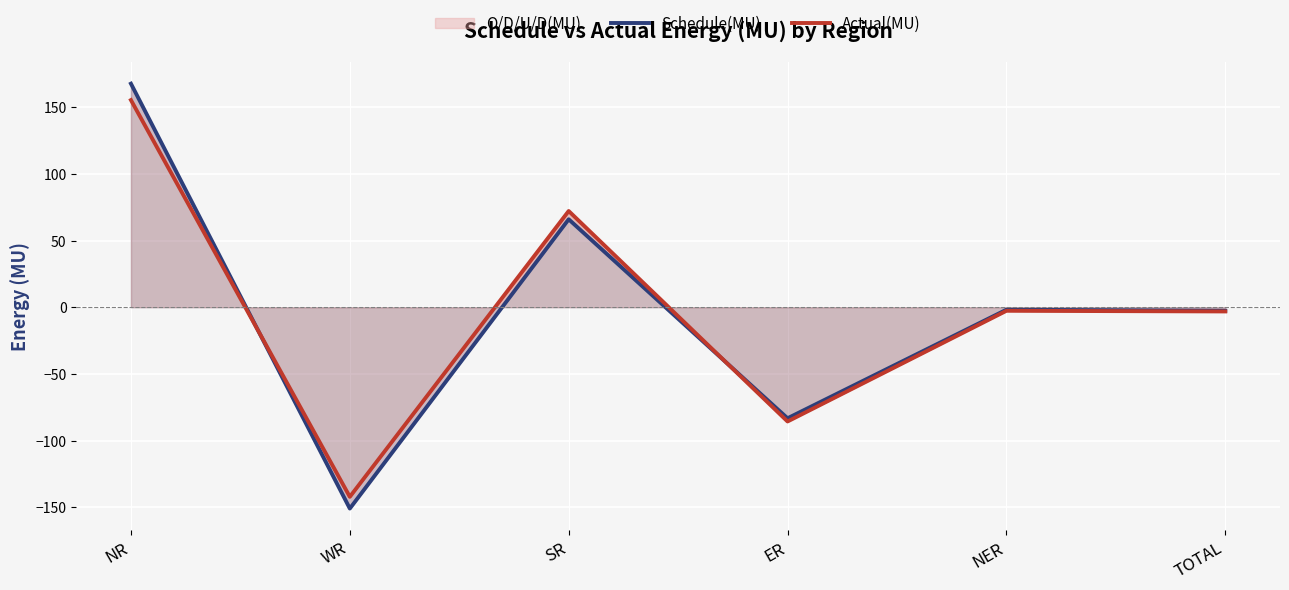

Which label corresponds to the largest value in the chart?

NR